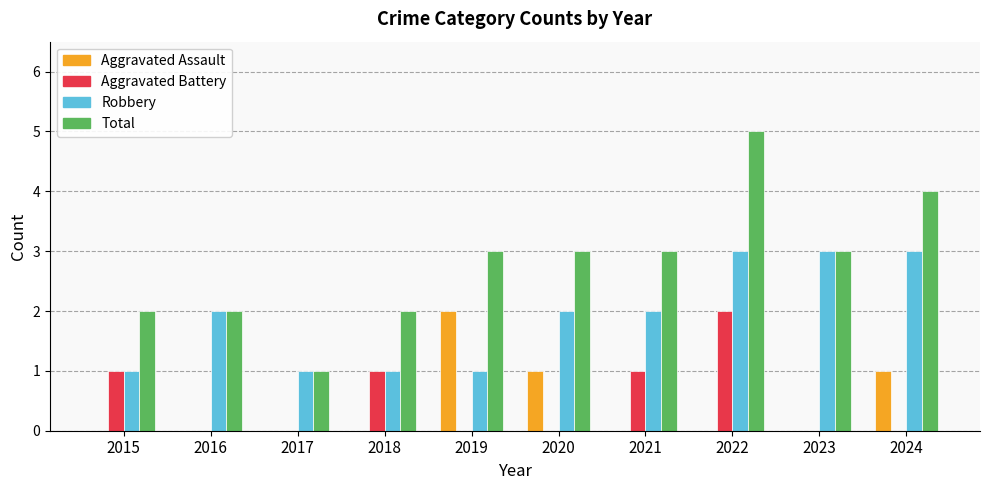

Which category has the highest value across all series?

2022